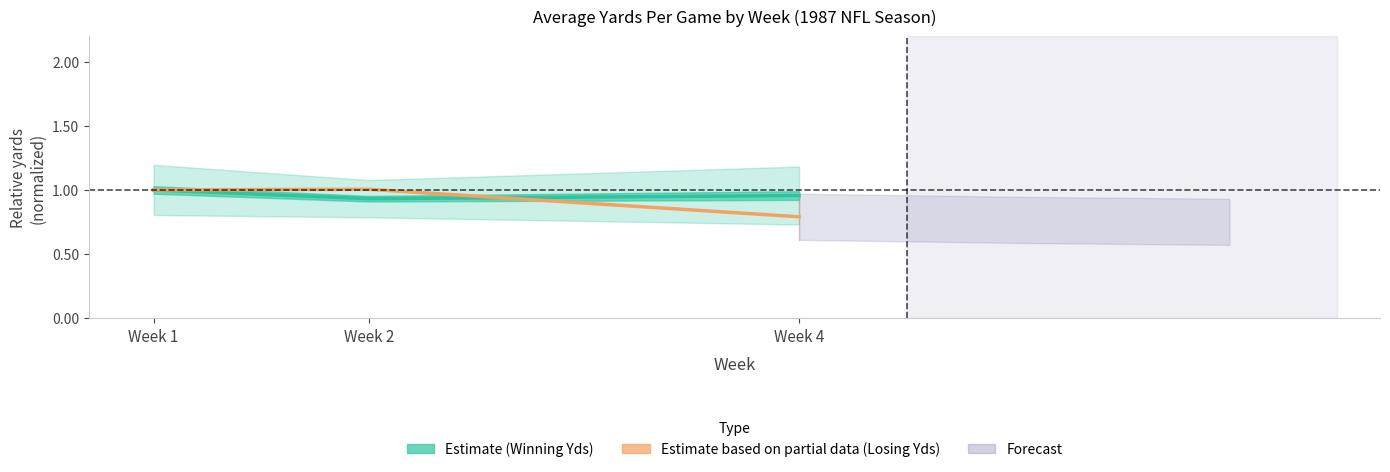

At which category does the chart reach its peak across all series?

Week 2